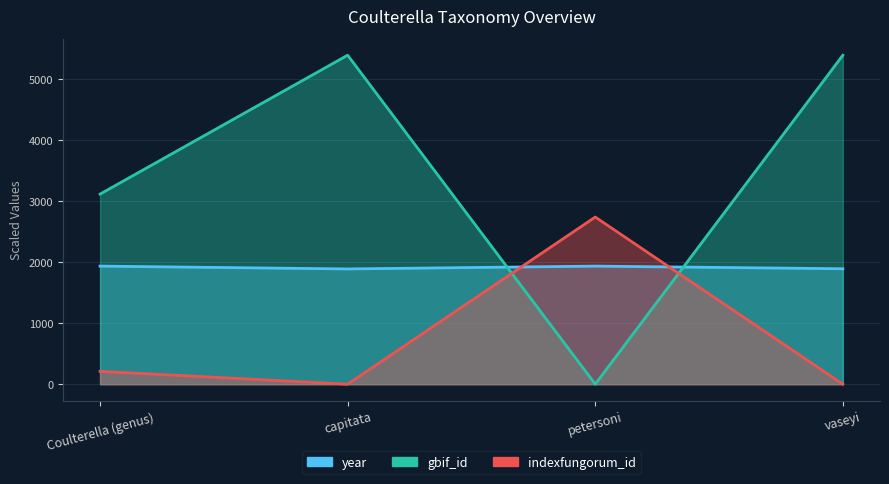

What are all the series names shown in the legend?

year, gbif_id, indexfungorum_id